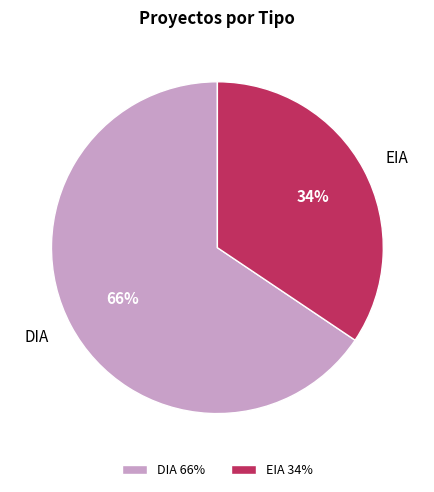

Does DIA represent more than half of the total?

Yes